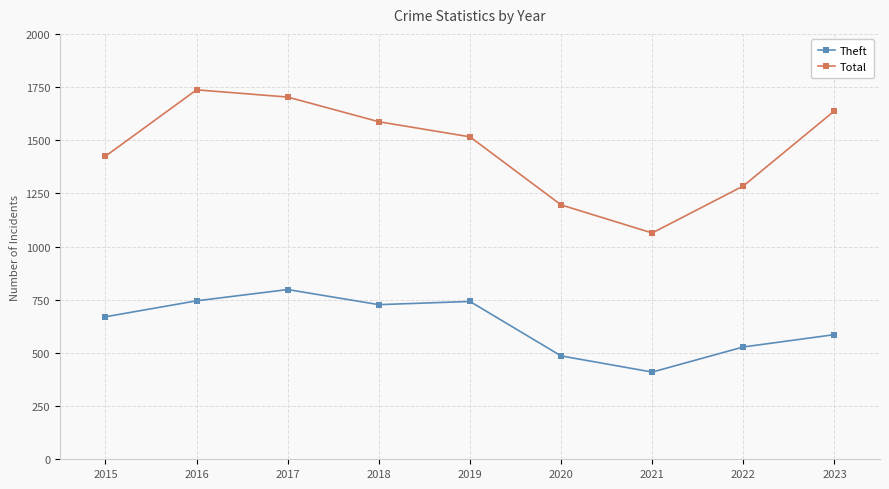

Where is the first local maximum for Total?

2016